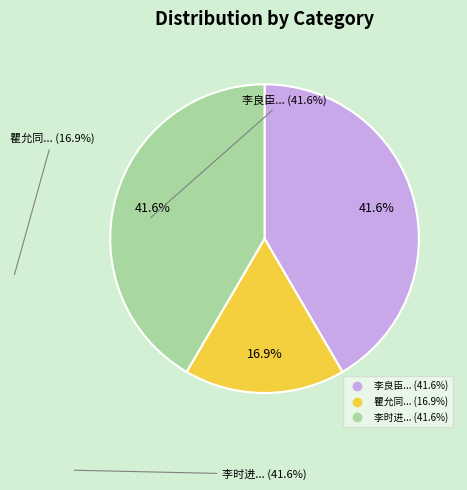

Is there a majority slice in this chart?

No